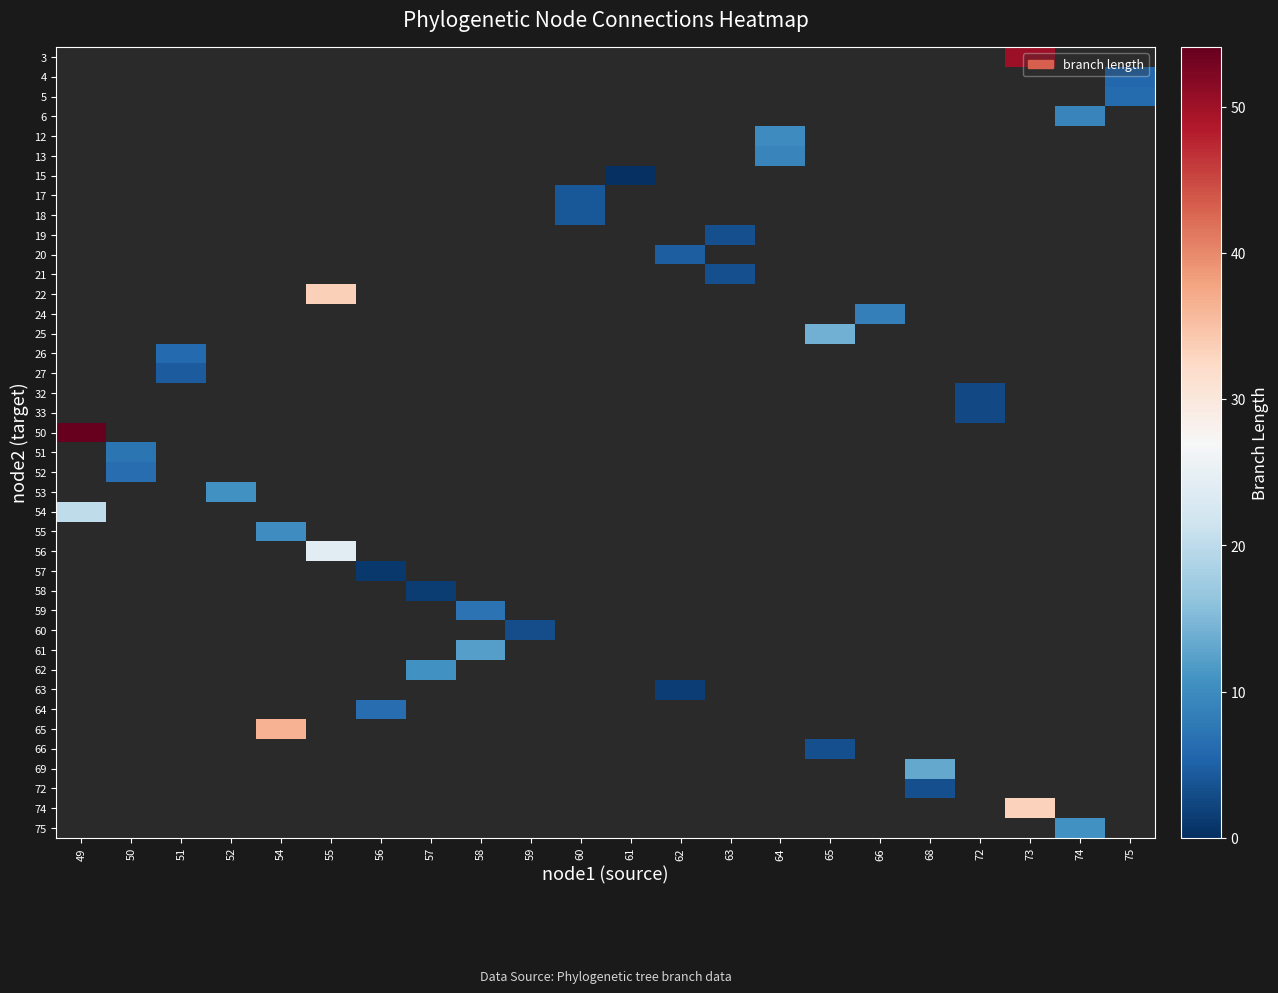

What is the smallest value displayed?

0.1